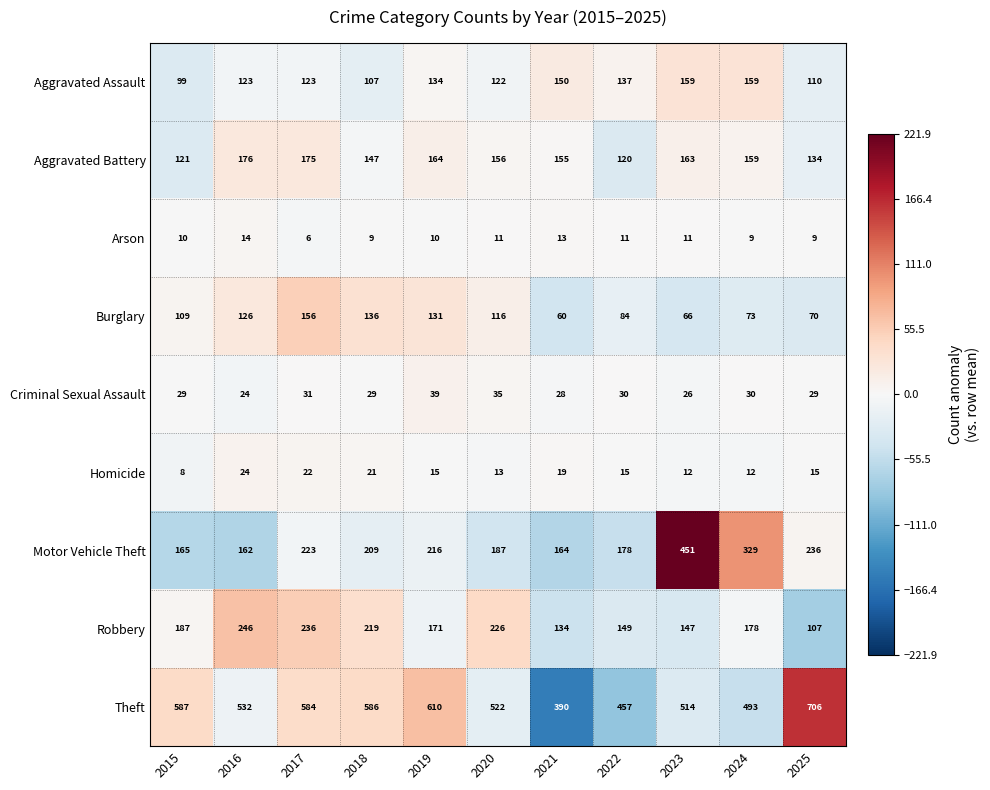

What is the sum of the Homicide values at 2016 and 2023?

36